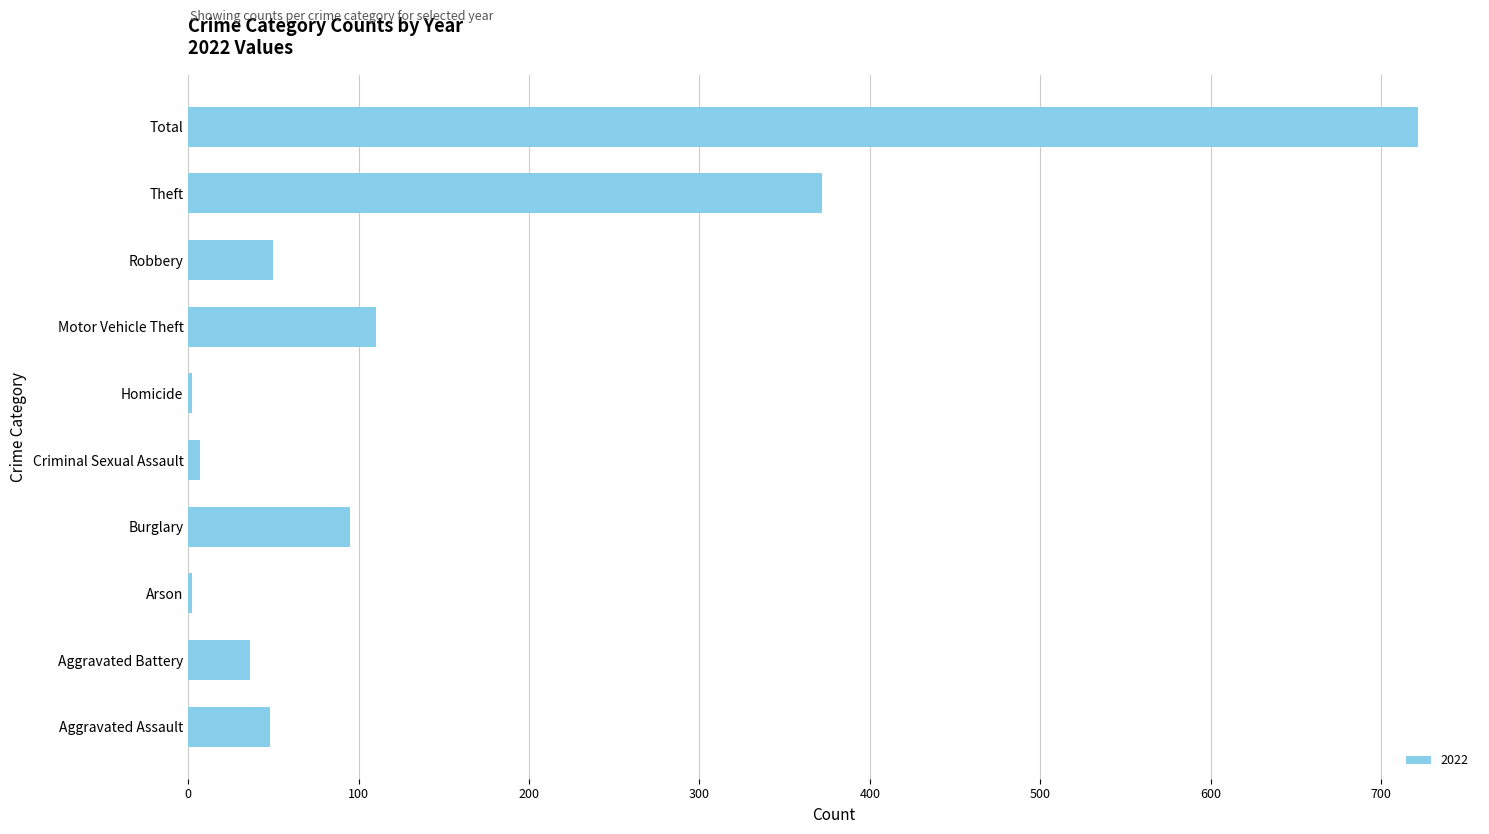

What is the sum of all values?

1444